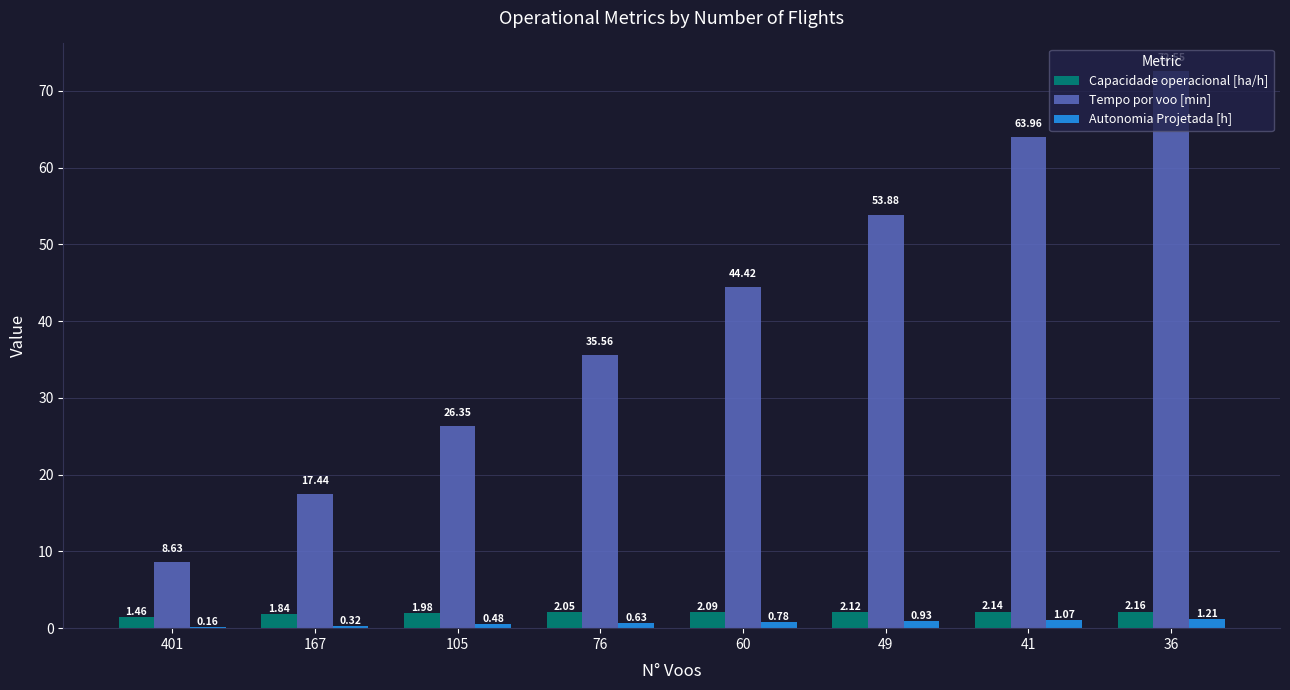

What value does the Tempo por voo [min] series have at 401?

8.6